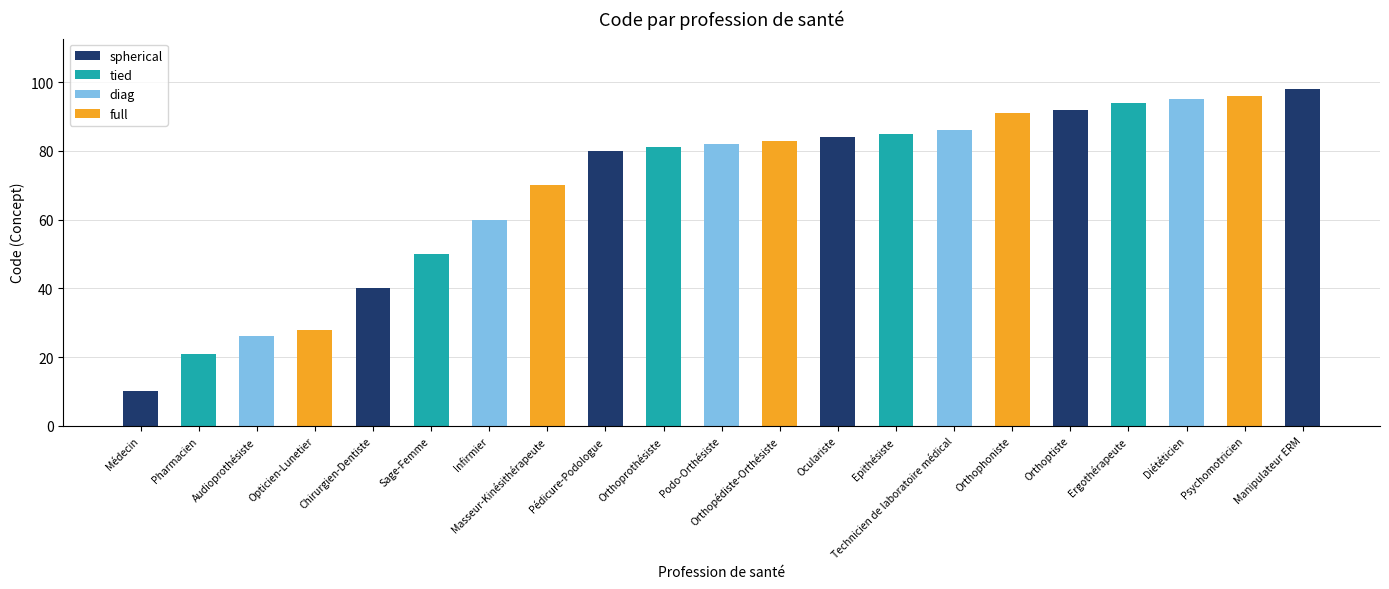

Is it true that the value at Epithésiste is 124?

False